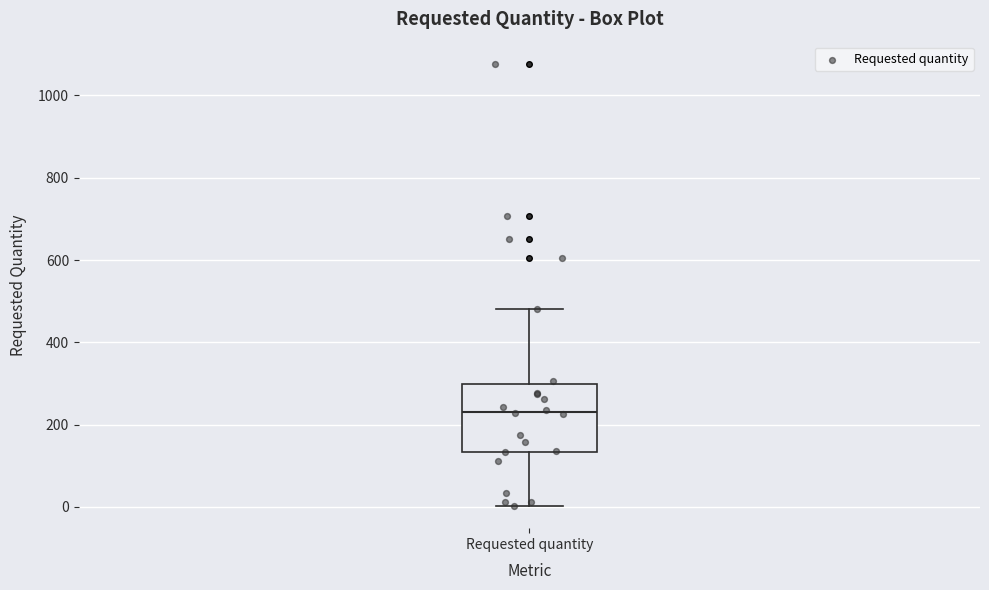

Where is the lower edge of the box for Requested quantity on the y-axis? The values are not printed on the chart, so give them approximately, as read against the axis.

140